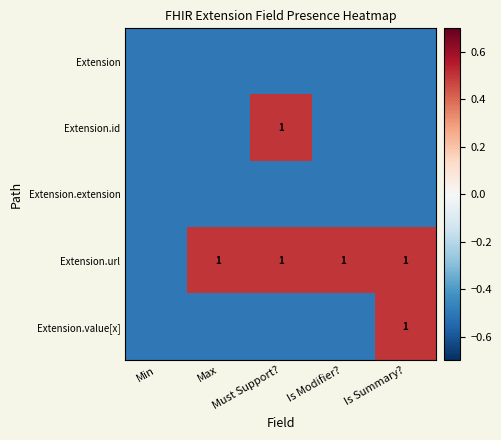

Count the Extension.value[x] values in the range 0 to 1.

1